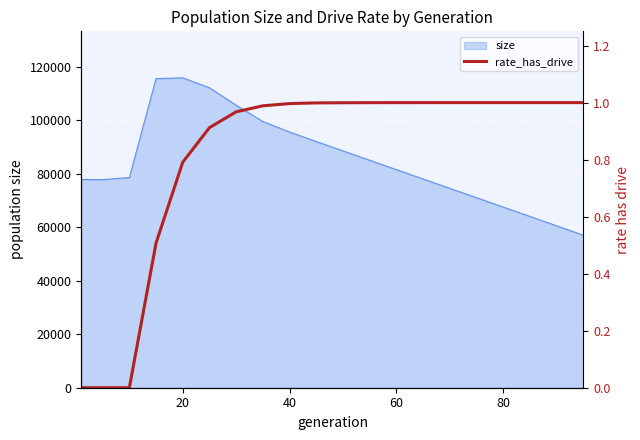

What is the sum of all values?

16.2